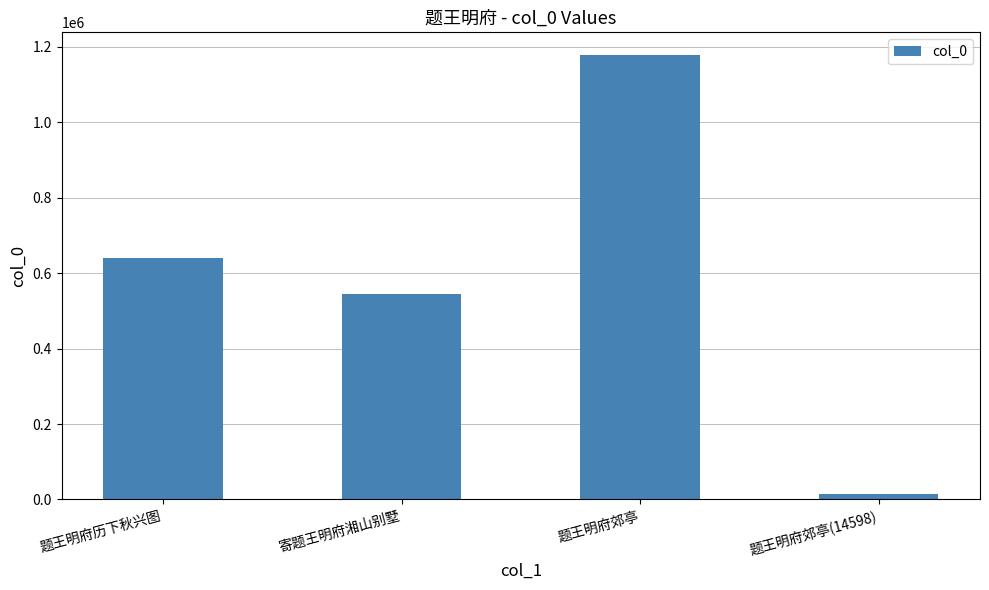

True or false: the data shows 1535556 at 题王明府郊亭.

False